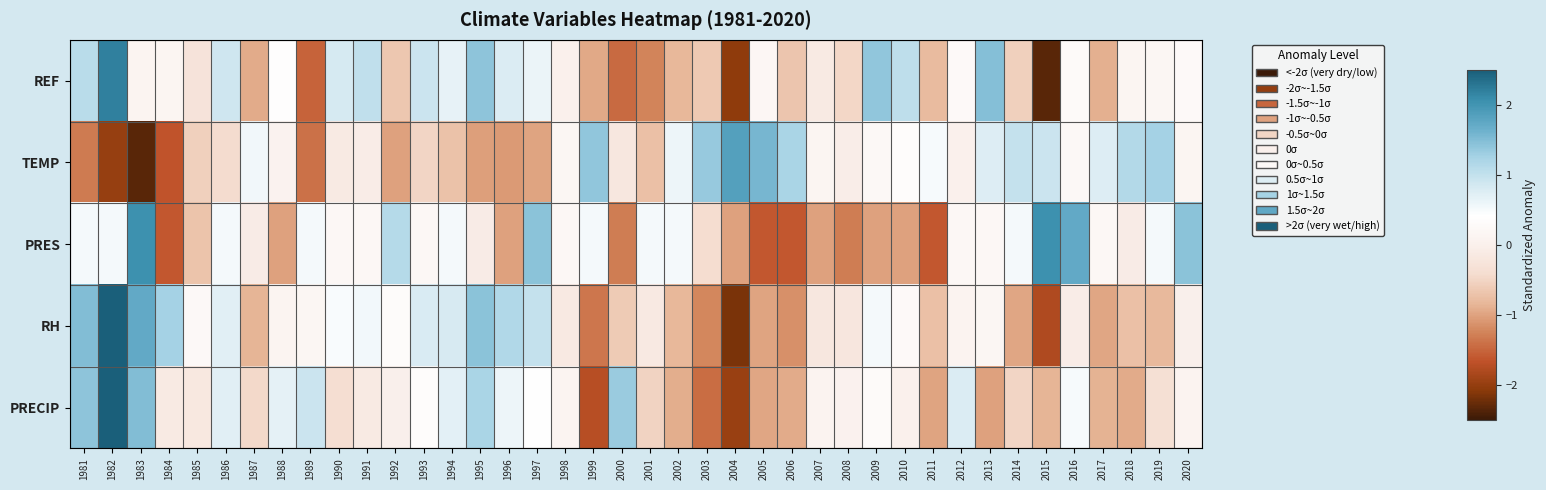

Reading left to right, what are all the values shown in this chart?

REF: 1981=1.1	1982=2.2	1983=0.1	1984=0.1	1985=-0.3	1986=0.9	1987=-0.9	1988=0.4	1989=-1.5	1990=0.8	1991=1.0	1992=-0.7	1993=0.9	1994=0.7	1995=1.4	1996=0.8	1997=0.6	1998=0.0	1999=-0.9	2000=-1.5	2001=-1.2	2002=-0.8	2003=-0.6	2004=-2.0	2005=0.2	2006=-0.7	2007=-0.1	2008=-0.5	2009=1.4	2010=1.1	2011=-0.8	2012=0.3	2013=1.5	2014=-0.6	2015=-2.3	2016=0.3	2017=-0.9	2018=0.1	2019=0.2	2020=0.3
TEMP: 1981=-1.3	1982=-2.0	1983=-2.3	1984=-1.6	1985=-0.6	1986=-0.4	1987=0.6	1988=0.1	1989=-1.4	1990=-0.1	1991=-0.1	1992=-1.0	1993=-0.5	1994=-0.7	1995=-1.0	1996=-1.1	1997=-1.0	1998=0.2	1999=1.4	2000=-0.2	2001=-0.7	2002=0.6	2003=1.3	2004=1.8	2005=1.6	2006=1.2	2007=0.2	2008=-0.1	2009=0.2	2010=0.3	2011=0.5	2012=0.0	2013=0.8	2014=1.0	2015=0.9	2016=0.2	2017=0.7	2018=1.1	2019=1.3	2020=0.1
PRES: 1981=0.5	1982=0.5	1983=2.0	1984=-1.6	1985=-0.7	1986=0.5	1987=-0.1	1988=-1.0	1989=0.5	1990=0.2	1991=0.2	1992=1.1	1993=0.2	1994=0.5	1995=-0.1	1996=-1.0	1997=1.4	1998=0.2	1999=0.5	2000=-1.3	2001=0.5	2002=0.5	2003=-0.4	2004=-1.0	2005=-1.6	2006=-1.6	2007=-1.0	2008=-1.3	2009=-1.0	2010=-1.0	2011=-1.6	2012=0.2	2013=0.2	2014=0.5	2015=2.0	2016=1.7	2017=0.2	2018=-0.1	2019=0.5	2020=1.4
RH: 1981=1.5	1982=2.6	1983=1.7	1984=1.3	1985=0.2	1986=0.7	1987=-0.8	1988=0.1	1989=0.2	1990=0.5	1991=0.5	1992=0.3	1993=0.8	1994=0.8	1995=1.4	1996=1.2	1997=1.0	1998=-0.1	1999=-1.4	2000=-0.6	2001=-0.2	2002=-0.8	2003=-1.2	2004=-2.2	2005=-1.0	2006=-1.1	2007=-0.2	2008=-0.2	2009=0.5	2010=0.3	2011=-0.7	2012=0.1	2013=0.2	2014=-1.0	2015=-1.8	2016=-0.1	2017=-1.0	2018=-0.7	2019=-0.8	2020=-0.0
PRECIP: 1981=1.4	1982=3.4	1983=1.5	1984=-0.1	1985=-0.2	1986=0.7	1987=-0.5	1988=0.7	1989=0.9	1990=-0.4	1991=-0.1	1992=-0.0	1993=0.3	1994=0.7	1995=1.2	1996=0.6	1997=0.4	1998=0.1	1999=-1.7	2000=1.3	2001=-0.5	2002=-0.9	2003=-1.4	2004=-2.0	2005=-1.0	2006=-0.9	2007=0.1	2008=0.0	2009=0.3	2010=0.0	2011=-1.0	2012=0.8	2013=-1.0	2014=-0.5	2015=-0.8	2016=0.5	2017=-0.9	2018=-0.9	2019=-0.3	2020=0.1